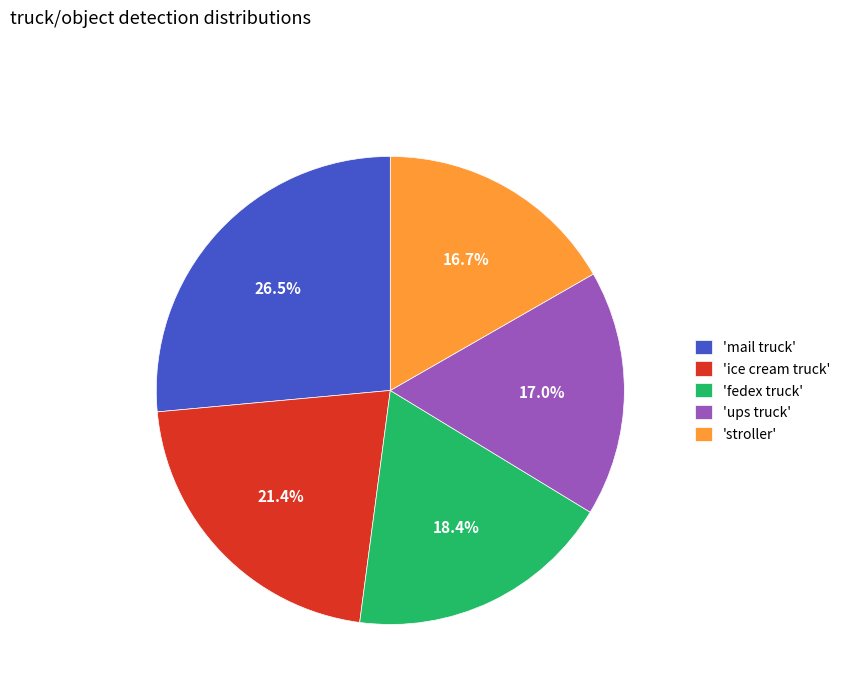

Count the number of slices in the pie.

5